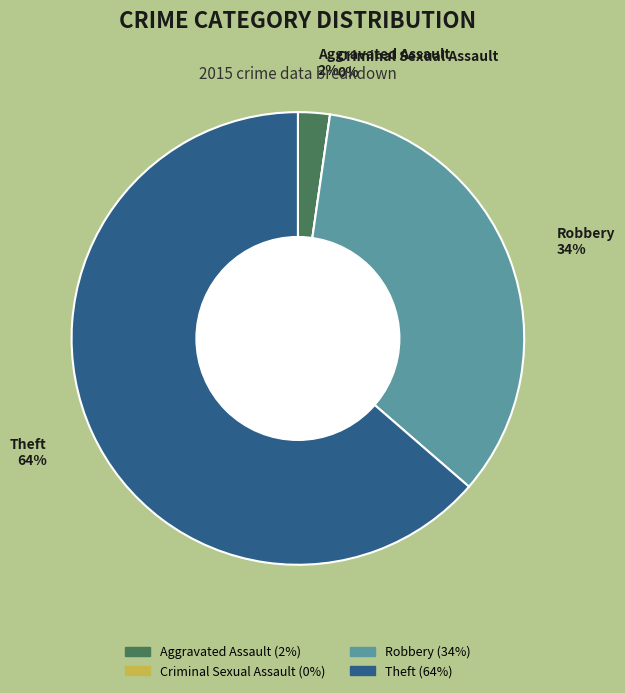

Does Robbery represent more than half of the total?

No